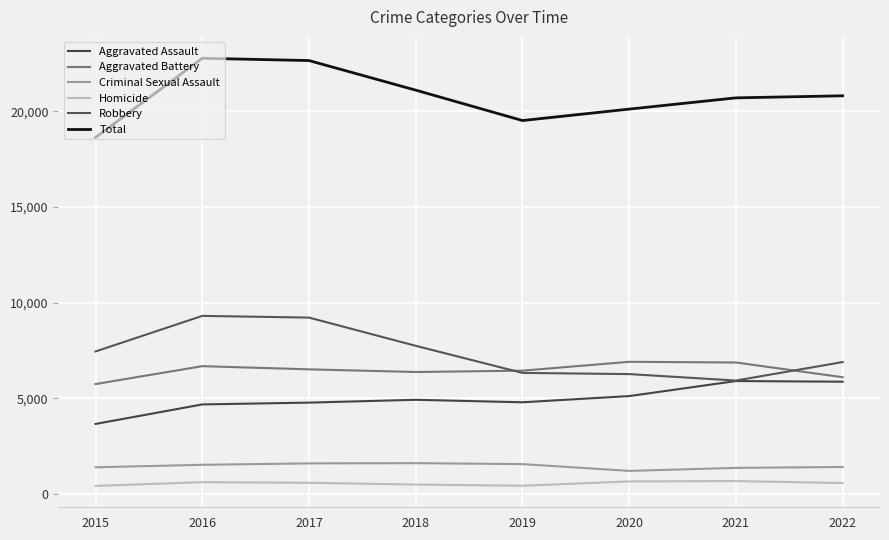

Which series has the largest total across all categories?

Total